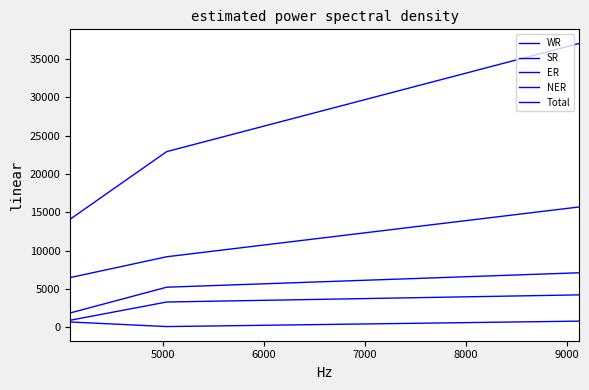

How many lines are shown in the chart?

5